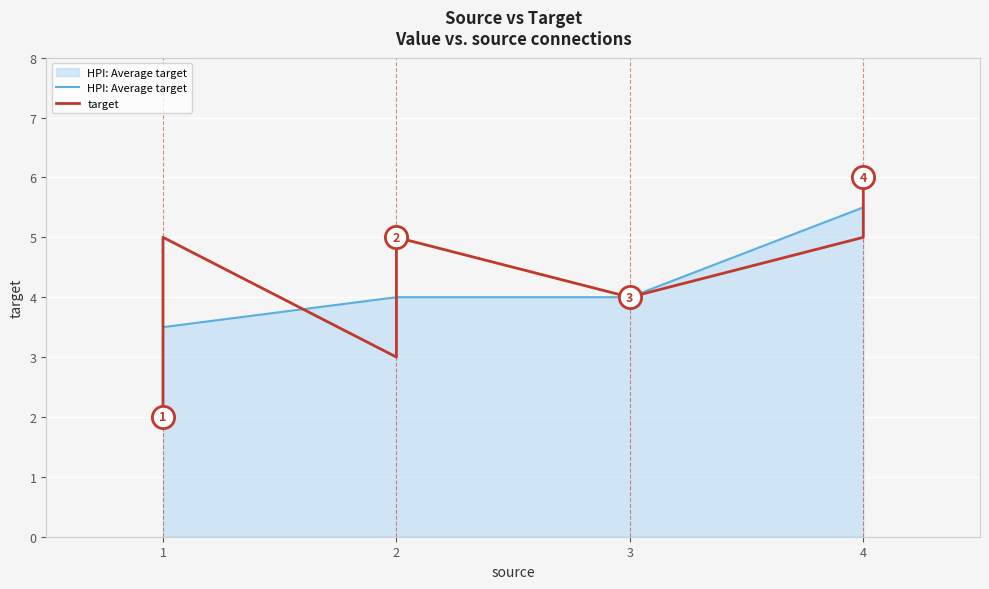

Which label corresponds to the largest value in the chart?

4